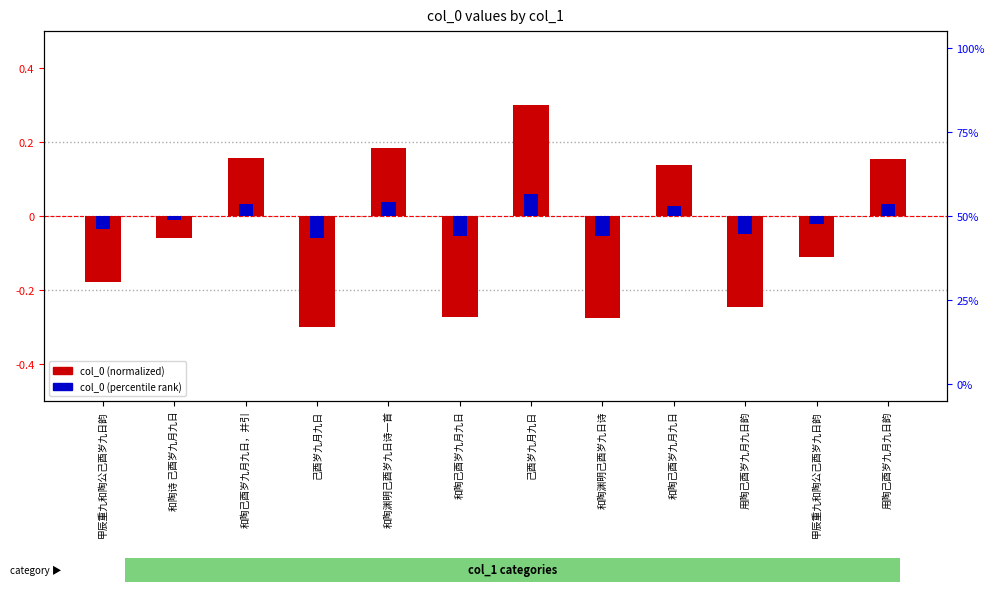

How many positive values does the col_0 (percentile rank) series have?

5